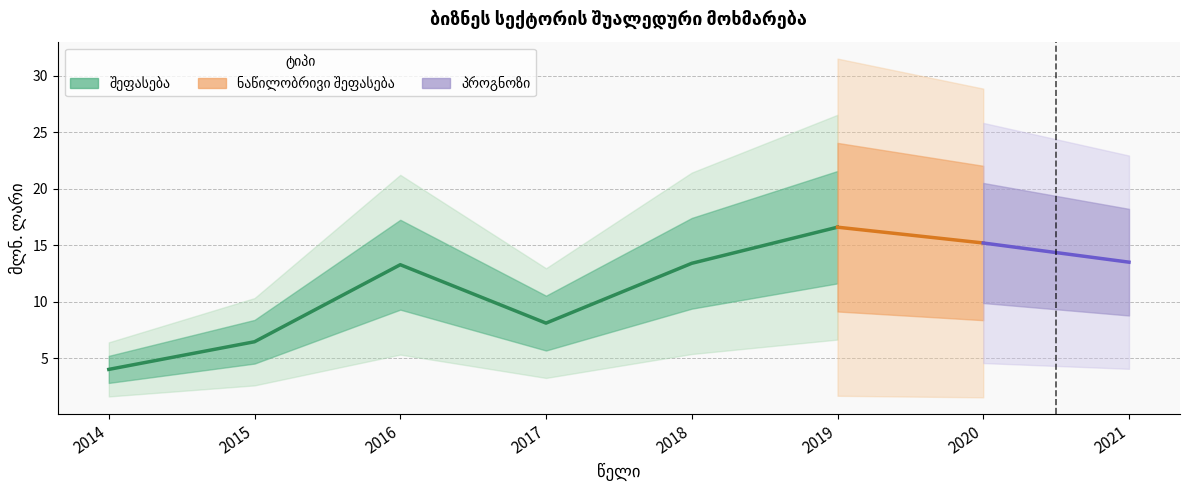

Reading left to right, list all the values displayed in this chart.

4.0	6.4	13.3	8.1	13.4	16.6	15.2	13.5